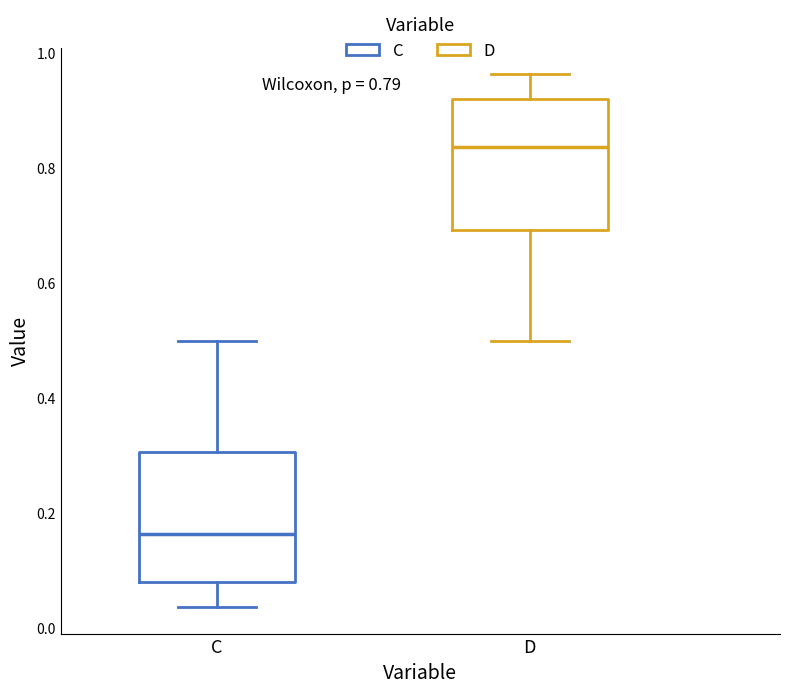

Which box has the lowest median line?

C